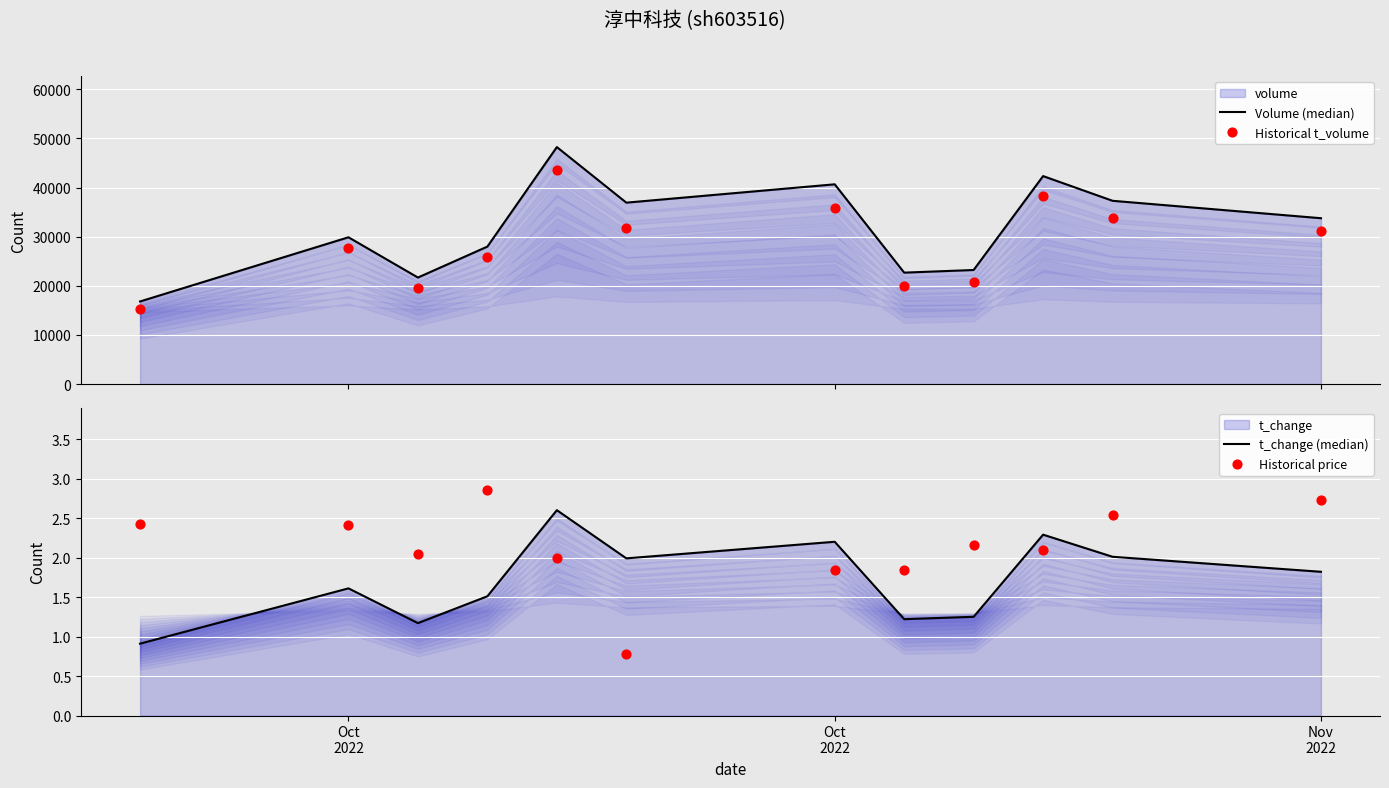

What are all the series names shown in the legend?

Volume (median), Historical t_volume, t_change (median), Historical price